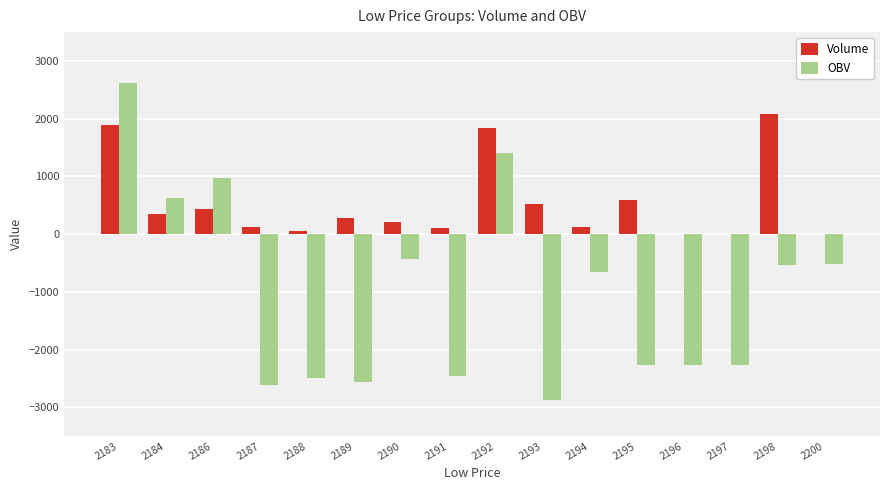

What is the difference between the Volume values at 2192 and 2184?

1492.1